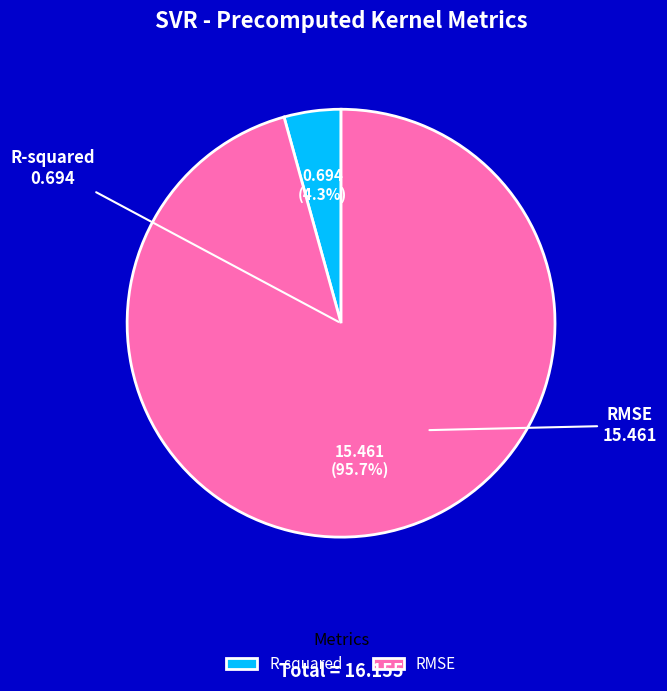

To the nearest percent, what percentage of the pie is RMSE?

96%